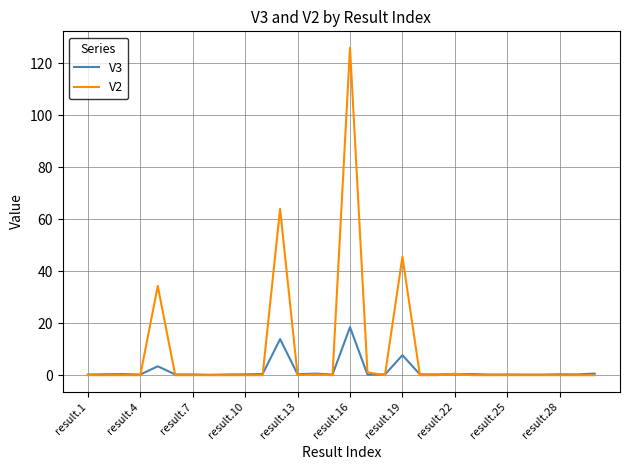

What is the maximum value for V3?

18.5